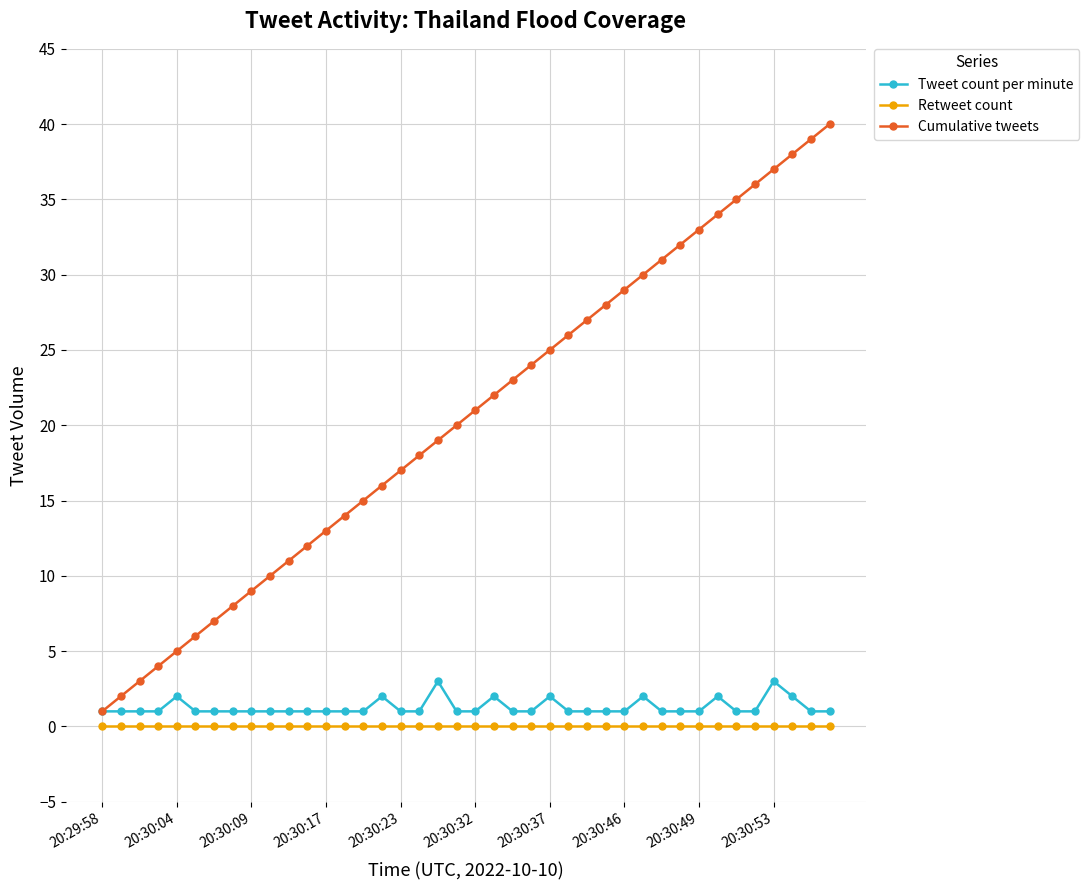

What are all the series names shown in the legend?

Tweet count per minute, Retweet count, Cumulative tweets